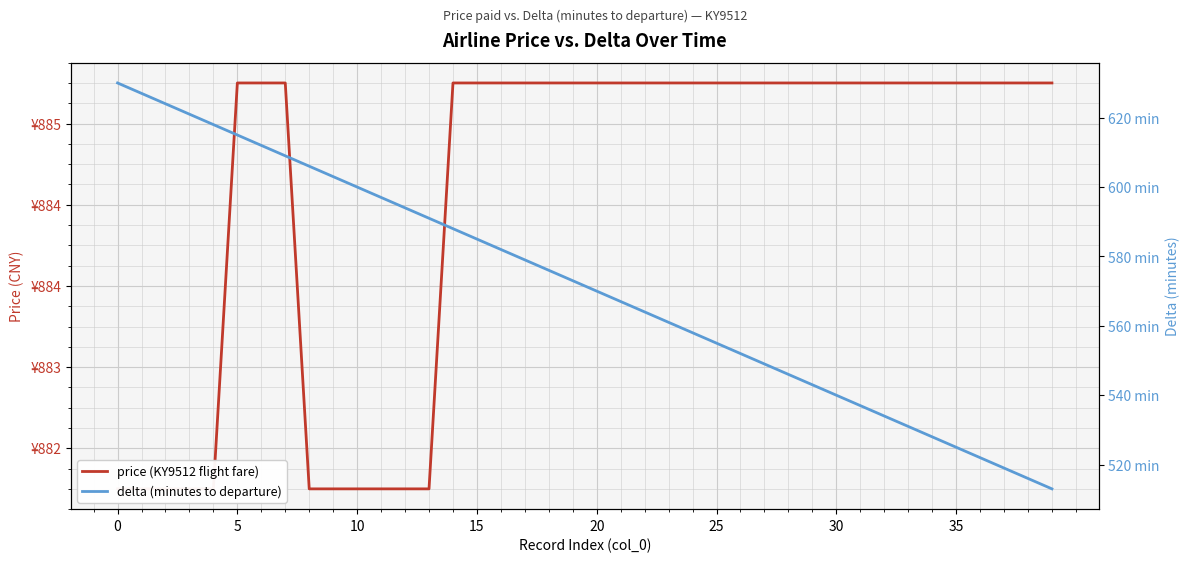

True or false: delta (minutes to departure) and price (KY9512 flight fare) cross at least once.

False